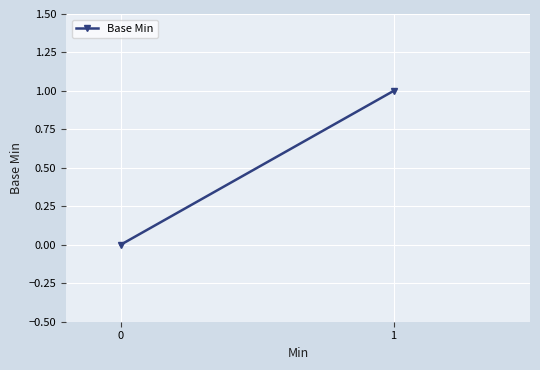

How many positive values are there?

1